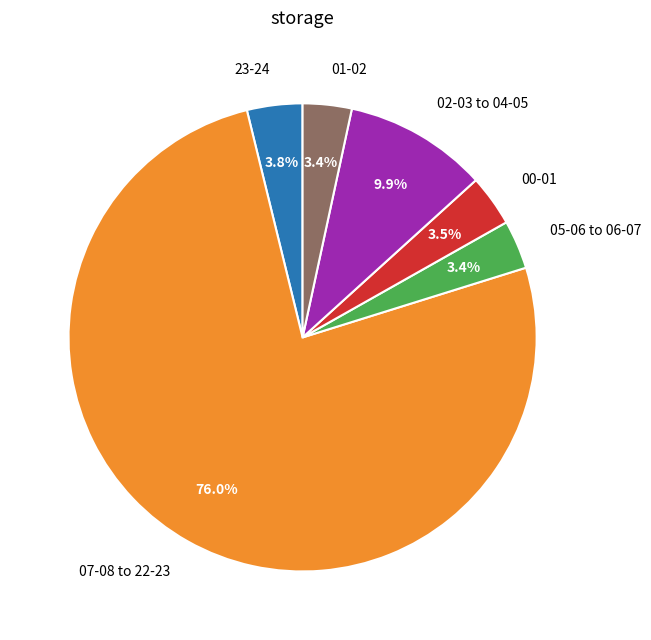

Which category has the biggest portion of the pie?

07-08 to 22-23